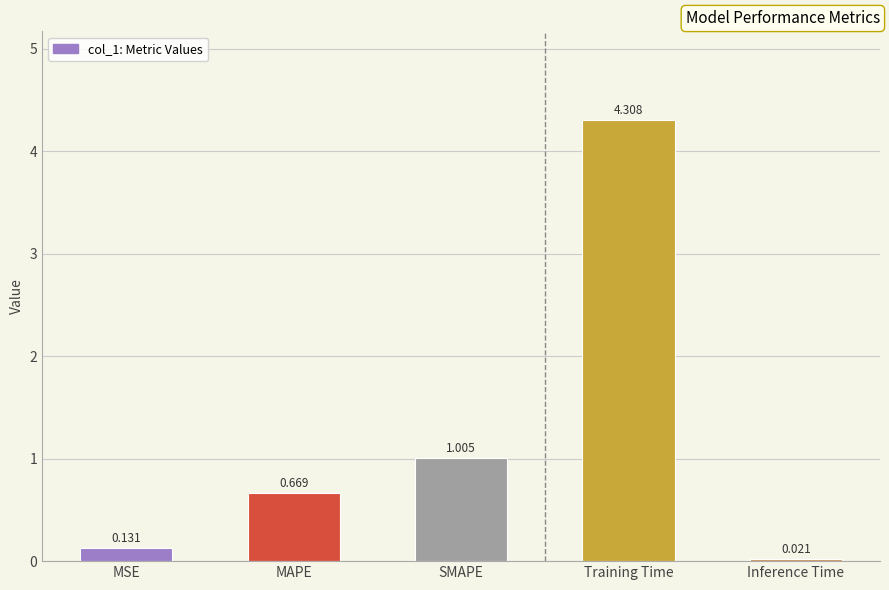

Rank the categories by value from lowest to highest.

Inference Time, MSE, MAPE, SMAPE, Training Time